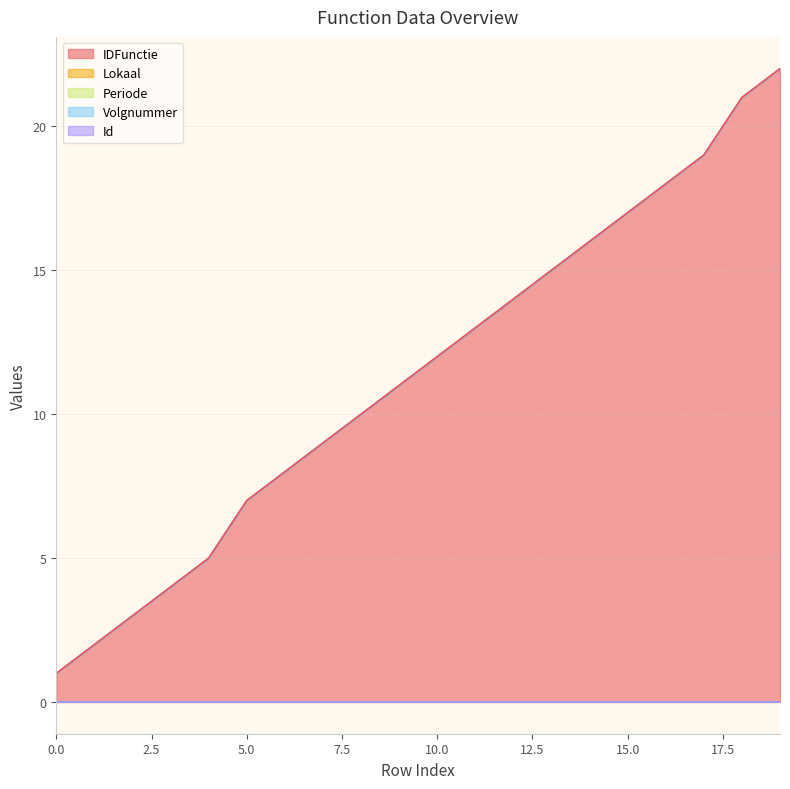

What is the sum of all IDFunctie values?

227